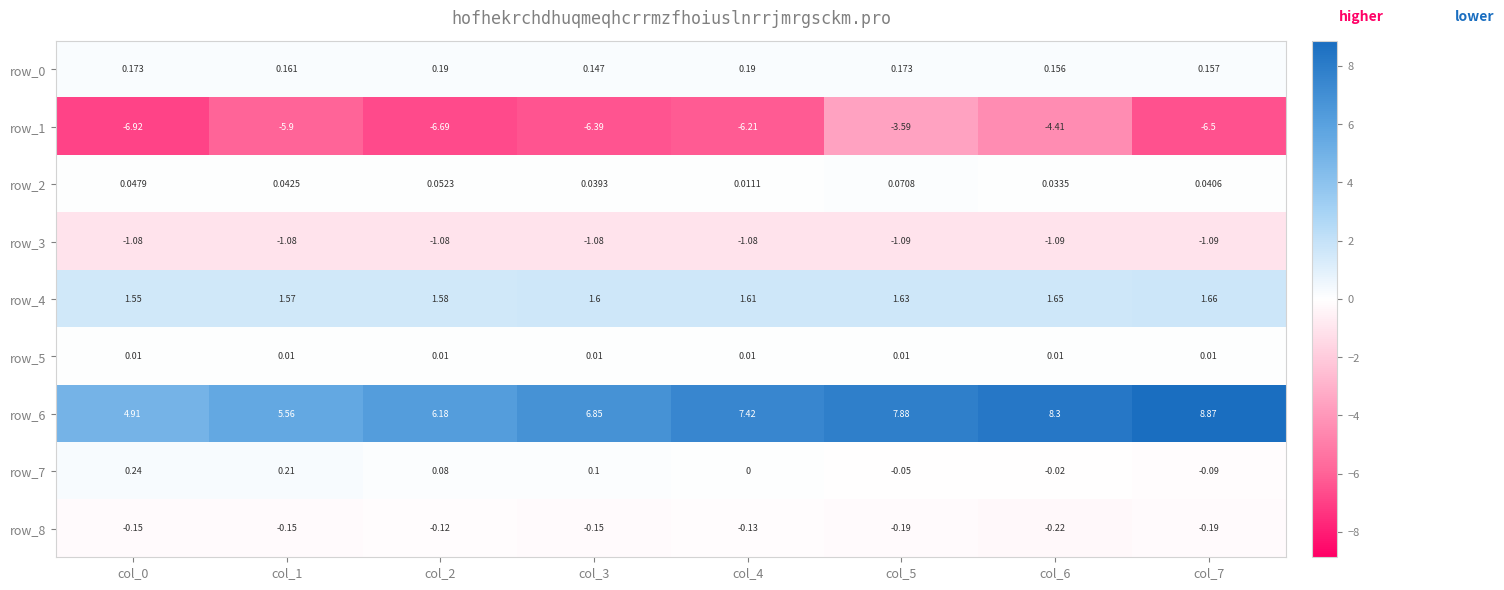

What is the total value across all series at col_1?

0.4